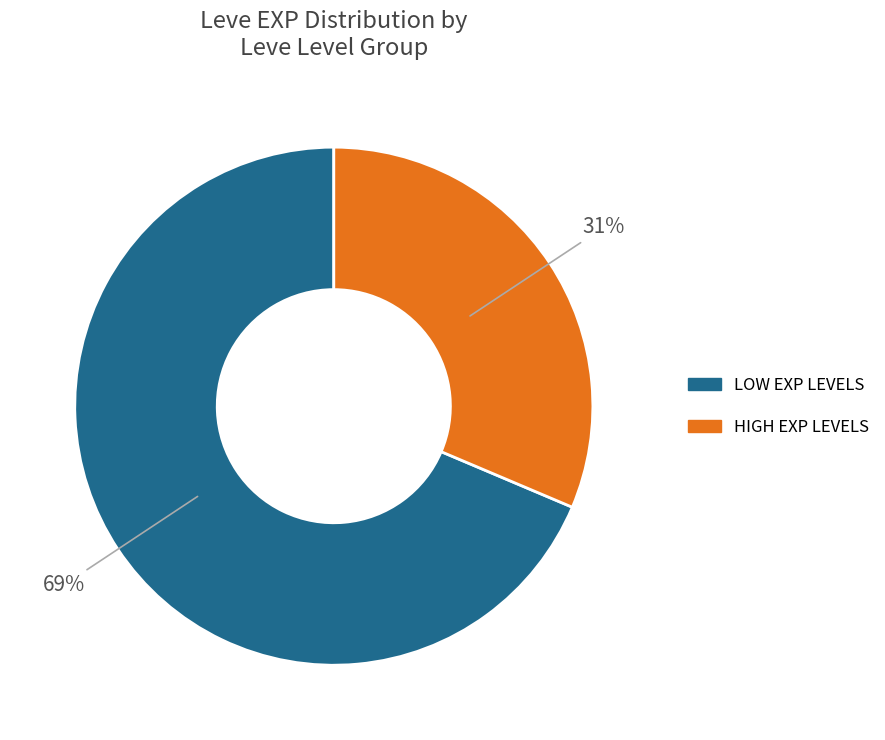

The LOW EXP LEVELS slice represents 82% of the pie. True or false?

False